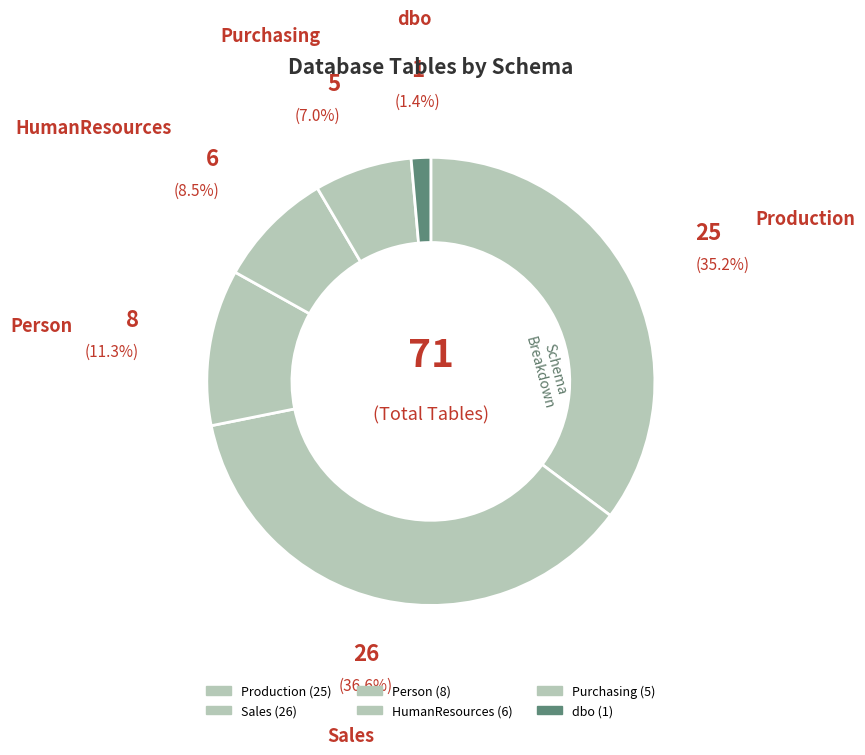

To the nearest percent, what is the average slice percentage?

17%